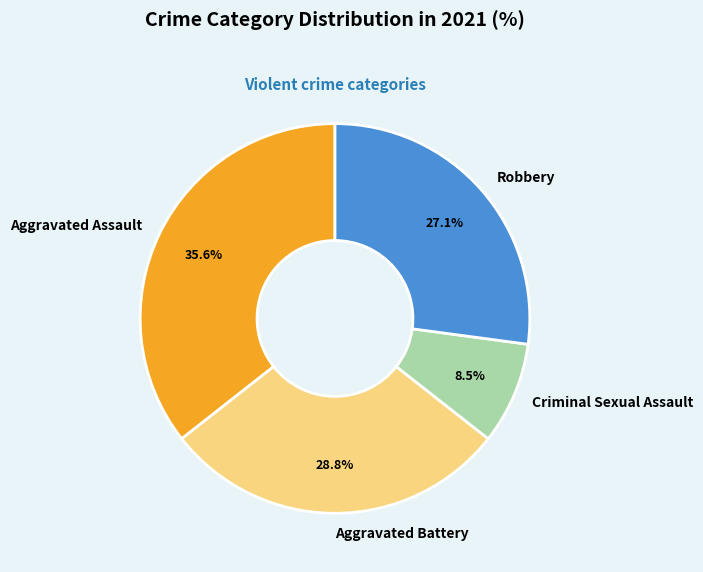

Which has a higher value, Robbery or Aggravated Assault?

Aggravated Assault